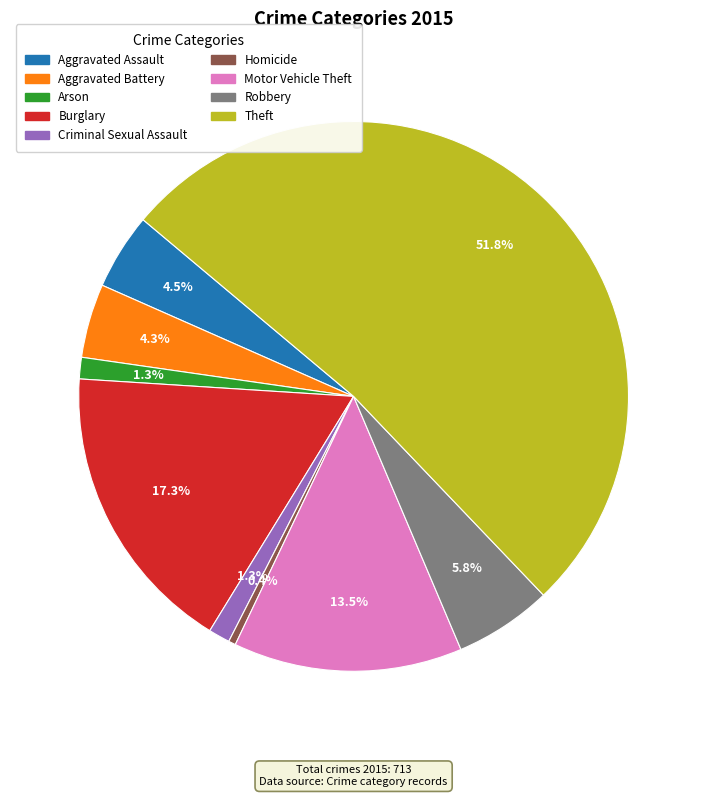

What is the majority slice?

Theft